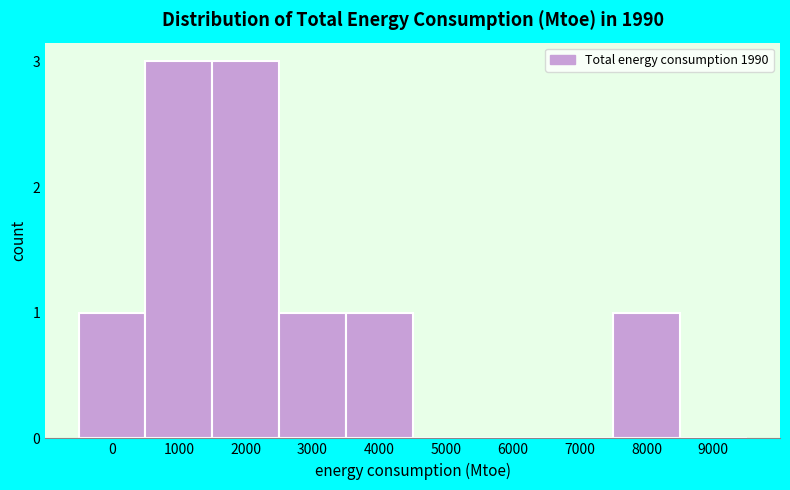

Reading left to right, what are all the values shown in this chart?

0=1	1000=3	2000=3	3000=1	4000=1	5000=0	6000=0	7000=0	8000=1	9000=0